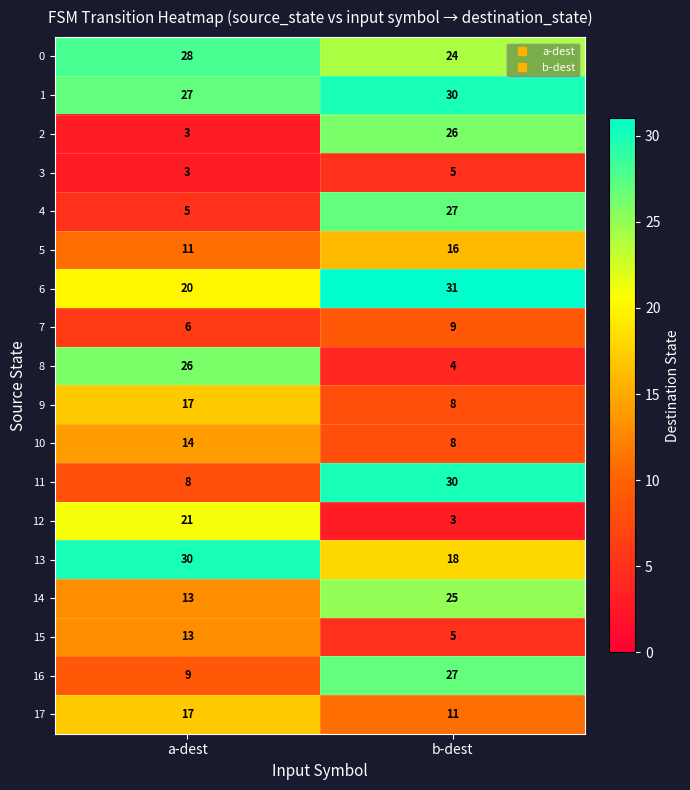

Which series has the largest total across all categories?

1